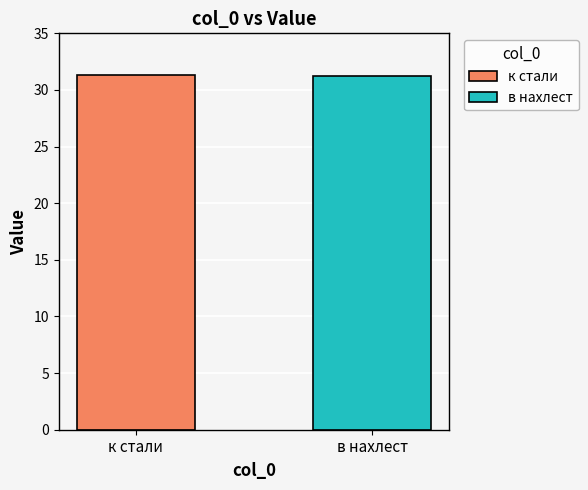

Which series has the largest range (max minus min)?

к стали